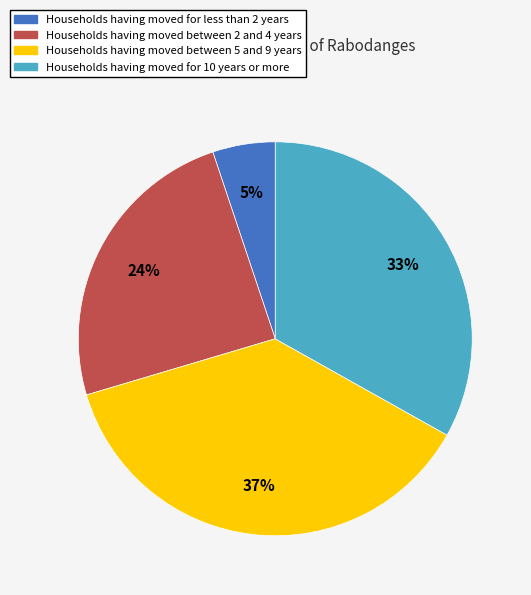

Is there a majority slice in this chart?

No